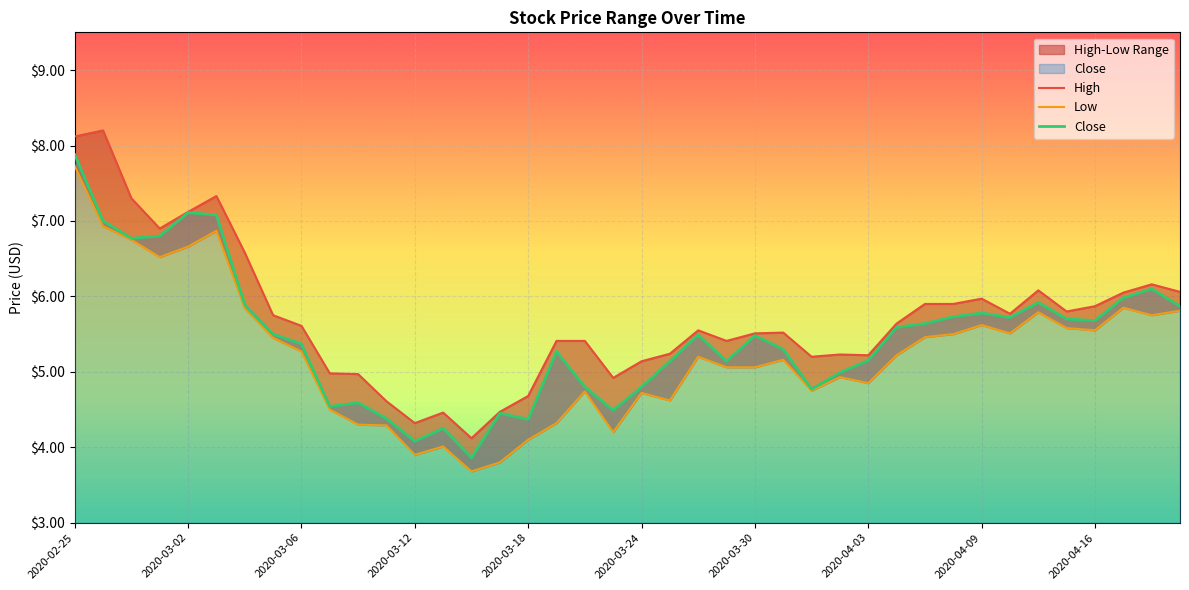

Reading left to right, extract all data points from this chart.

High: 8.1	8.2	7.3	6.9	7.1	7.3	6.6	5.8	5.6	5.0	5.0	4.6	4.3	4.5	4.1	4.5	4.7	5.4	5.4	4.9	5.1	5.2	5.6	5.4	5.5	5.5	5.2	5.2	5.2	5.6	5.9	5.9	6.0	5.8	6.1	5.8	5.9	6.1	6.2	6.1
Low: 7.7	6.9	6.8	6.5	6.7	6.9	5.8	5.4	5.3	4.5	4.3	4.3	3.9	4.0	3.7	3.8	4.1	4.3	4.7	4.2	4.7	4.6	5.2	5.1	5.1	5.2	4.8	4.9	4.8	5.2	5.5	5.5	5.6	5.5	5.8	5.6	5.6	5.8	5.8	5.8
Close: 7.9	7.0	6.8	6.8	7.1	7.1	5.9	5.5	5.4	4.5	4.6	4.4	4.1	4.2	3.9	4.4	4.4	5.3	4.8	4.5	4.8	5.1	5.5	5.1	5.5	5.3	4.8	5.0	5.2	5.6	5.6	5.7	5.8	5.7	5.9	5.7	5.7	6.0	6.1	5.9